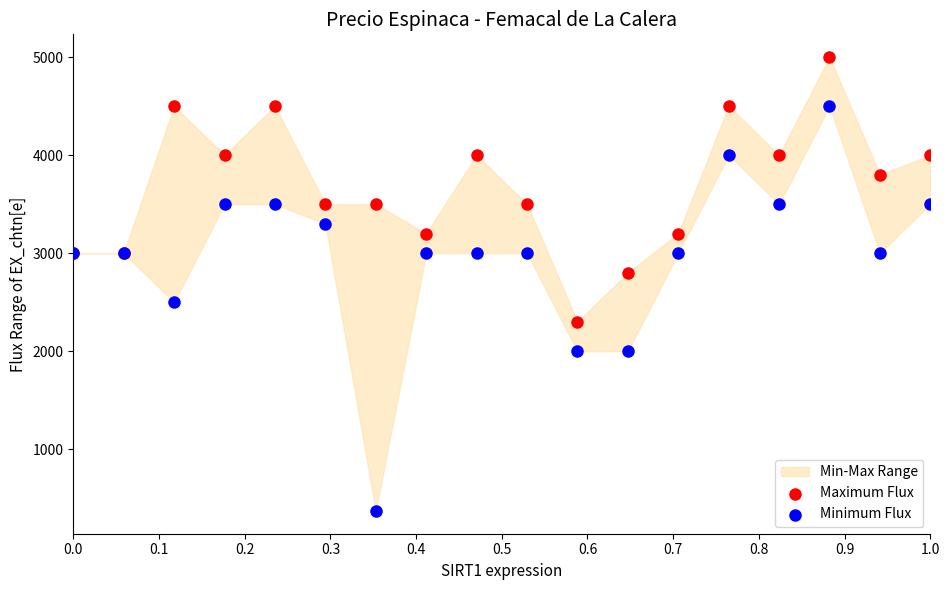

In the Minimum Flux series, what Y value is closest to 2435?

2500